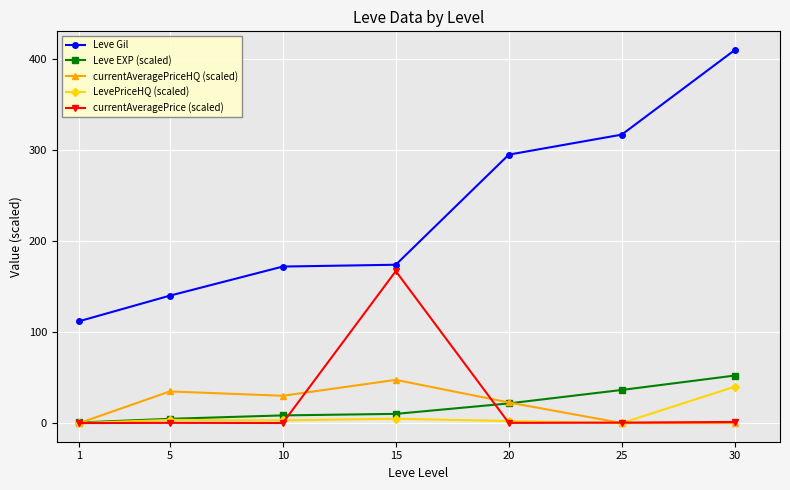

The currentAveragePriceHQ (scaled) series shows 22.6 at 20. True or false?

True